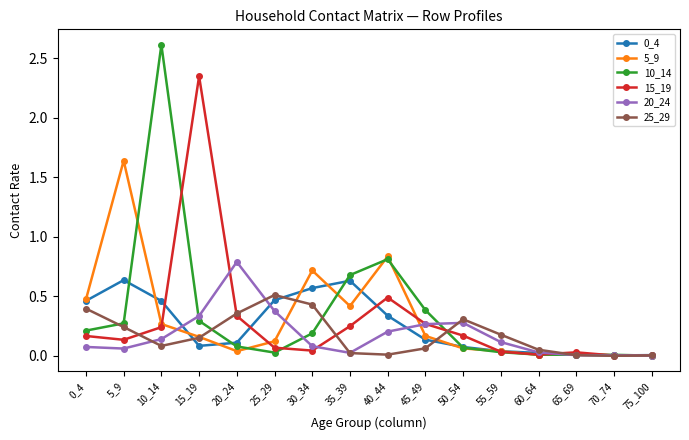

The value of 25_29 at 30_34 is 0.2. True or false?

False